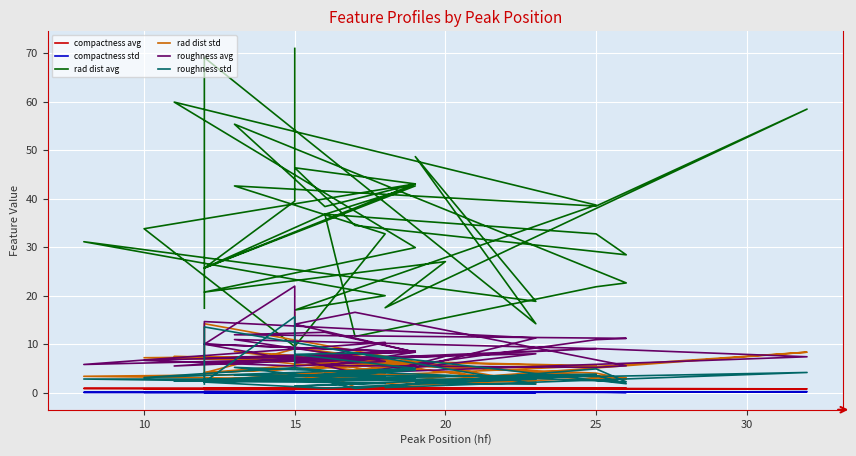

The compactness avg series shows 0.7 at 25. True or false?

True